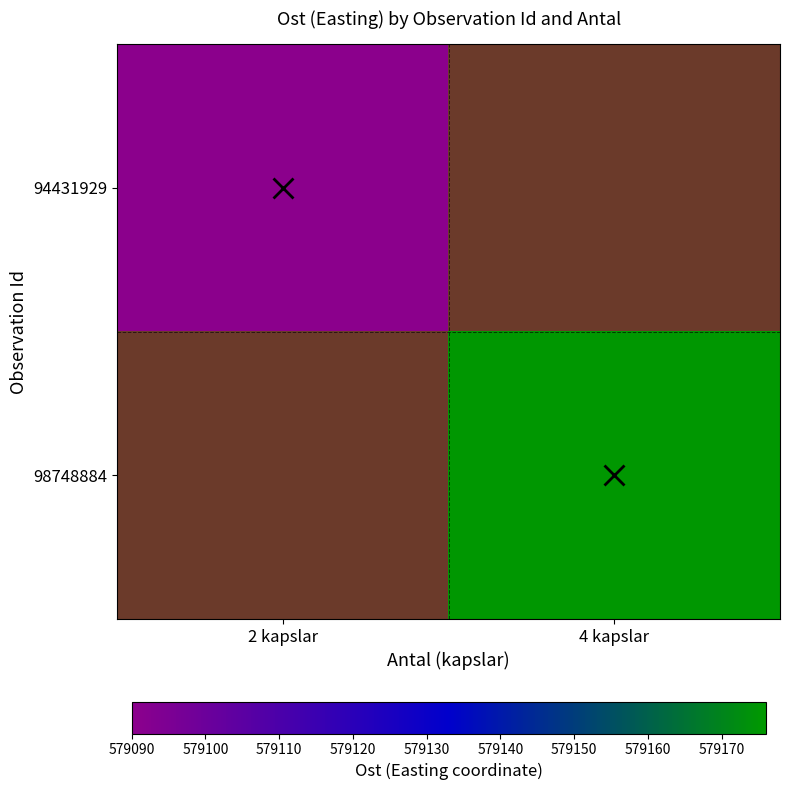

At which category does the chart reach its minimum across all series?

4 kapslar